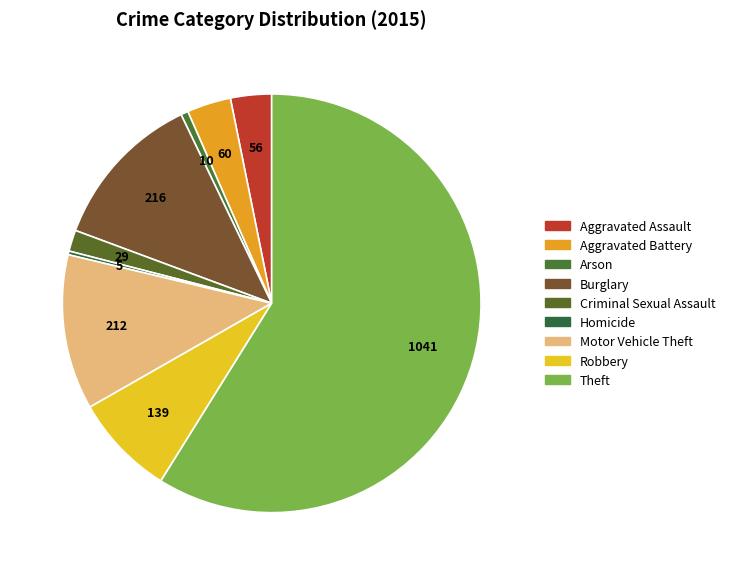

How many segments does this pie chart have?

9